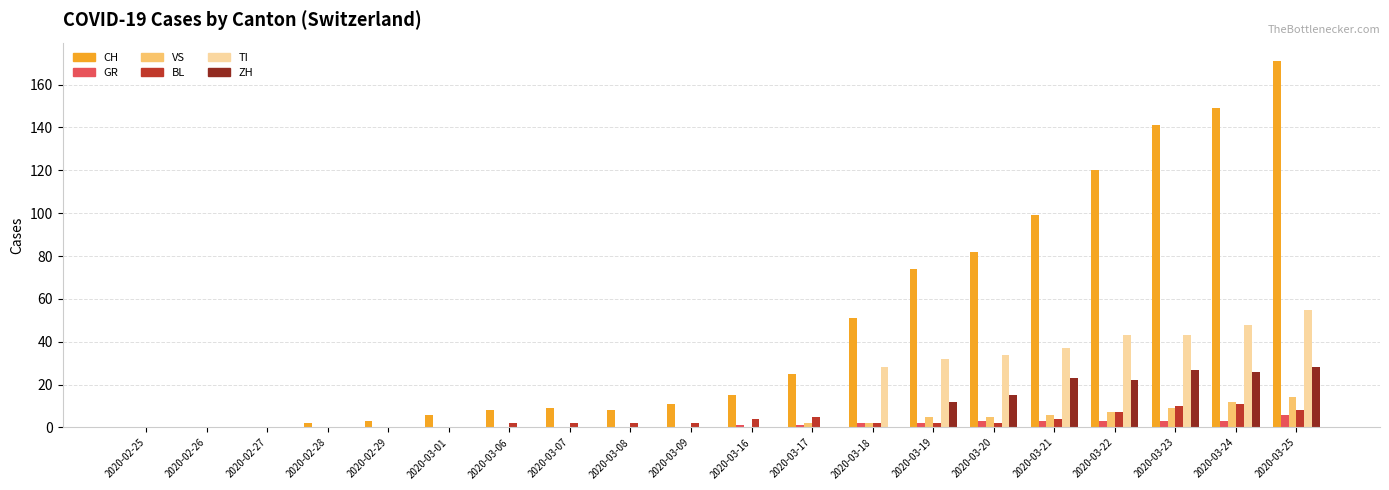

Count the number of data series in this chart.

6